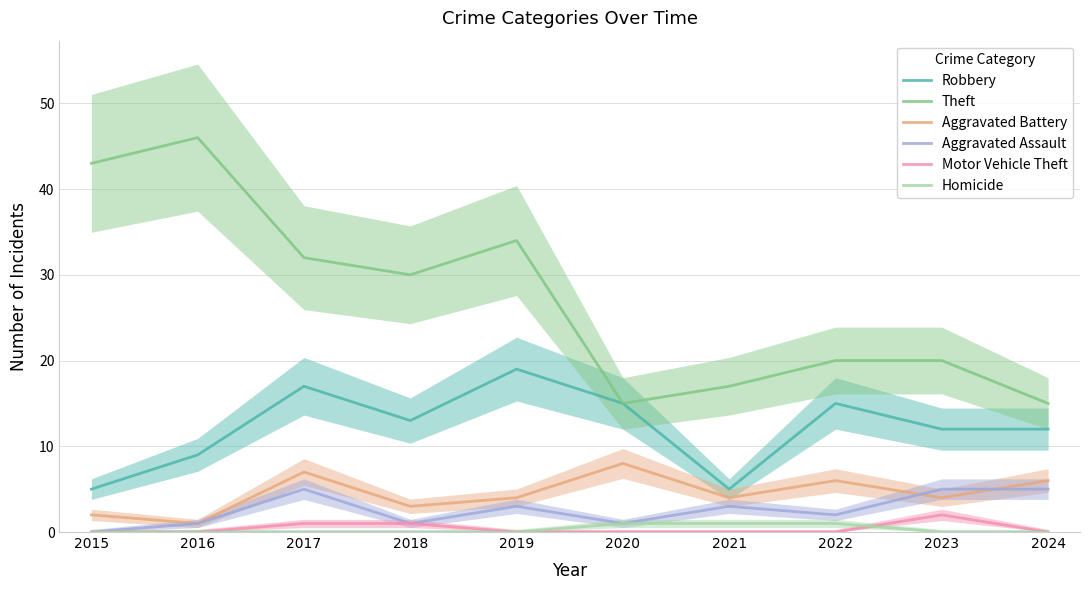

Reading left to right, transcribe all the data shown in this chart.

Robbery: 5	9	17	13	19	15	5	15	12	12
Theft: 43	46	32	30	34	15	17	20	20	15
Aggravated Battery: 2	1	7	3	4	8	4	6	4	6
Aggravated Assault: 0	1	5	1	3	1	3	2	5	5
Motor Vehicle Theft: 0	0	1	1	0	0	0	0	2	0
Homicide: 0	0	0	0	0	1	1	1	0	0